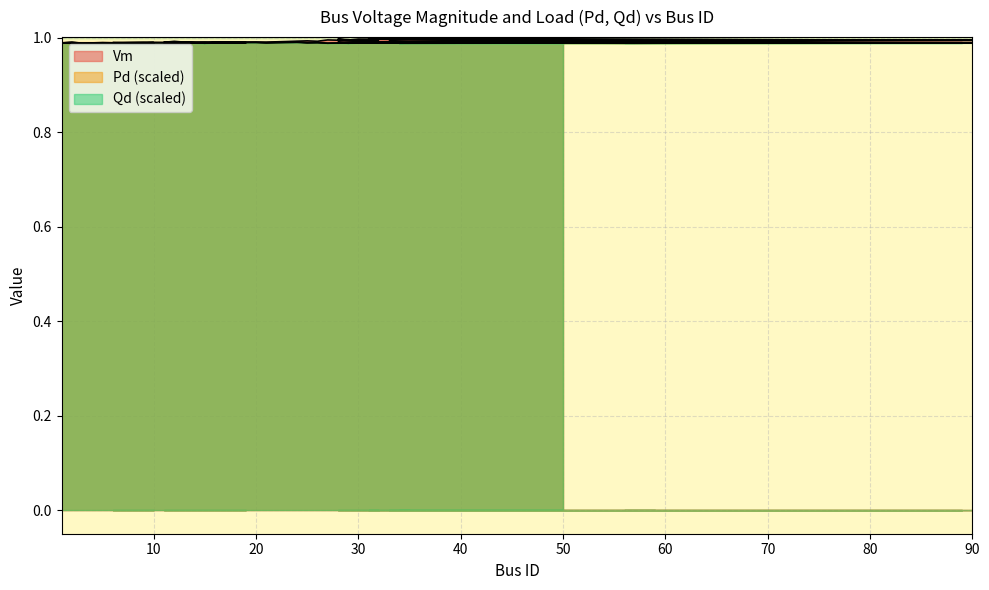

How many interior local peaks does the Vm series have?

10